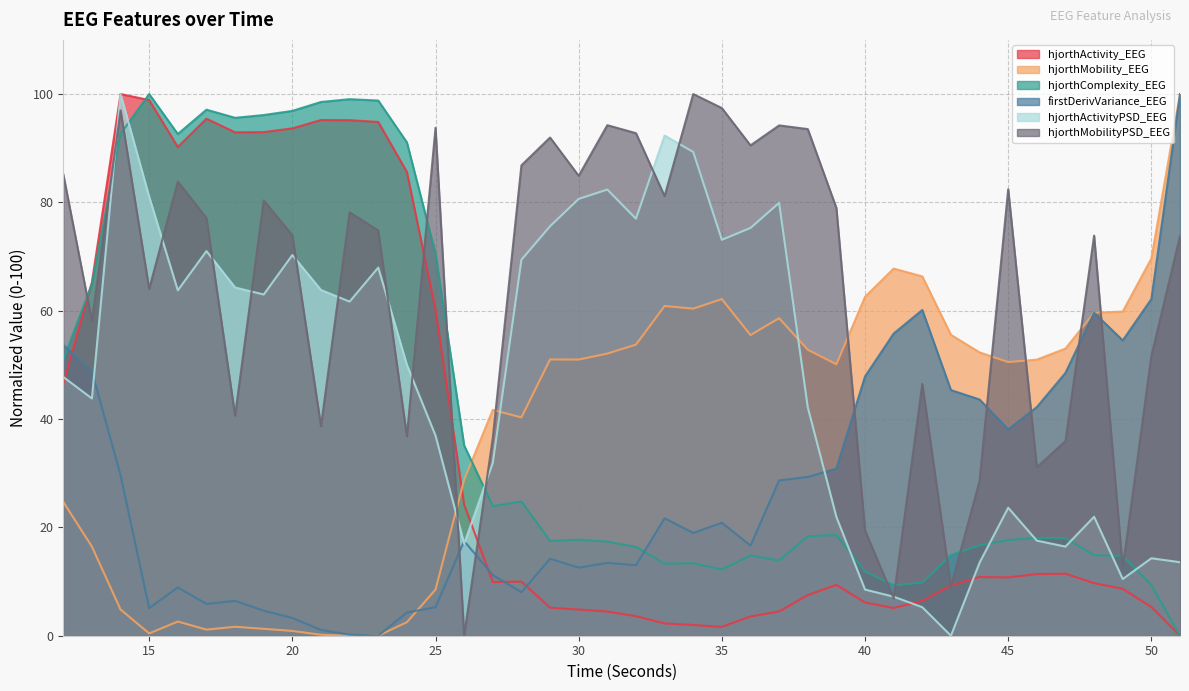

How many distinct data groups are displayed?

6